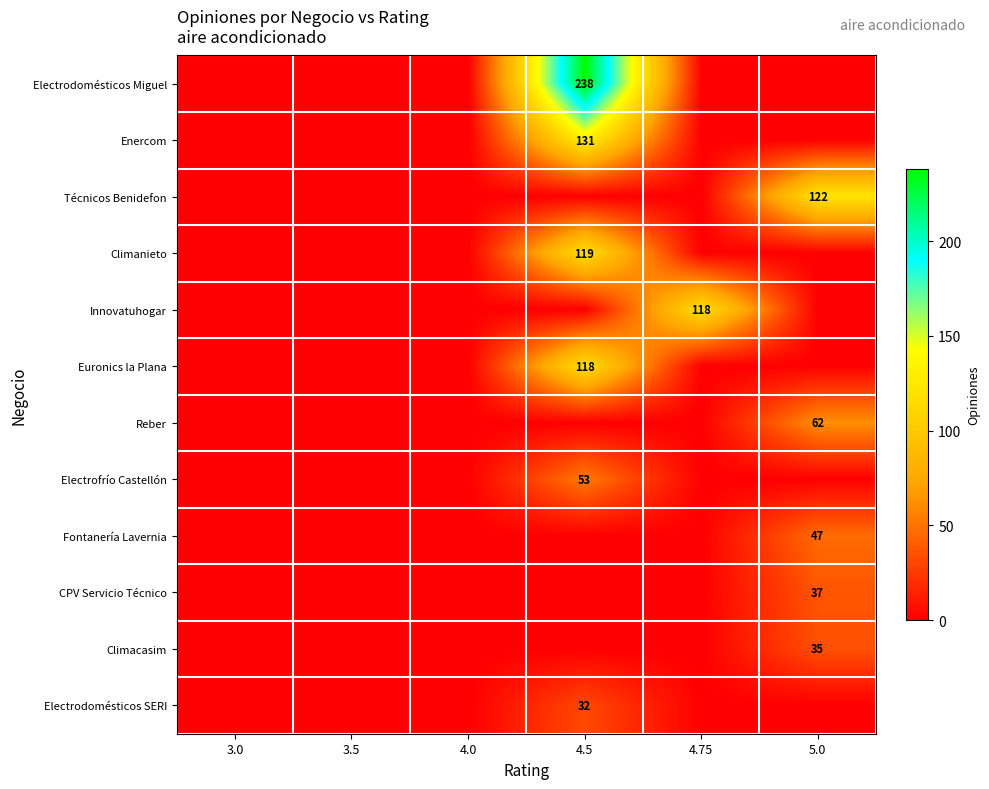

The Técnicos Benidefon series shows 174 at 5.0. True or false?

False